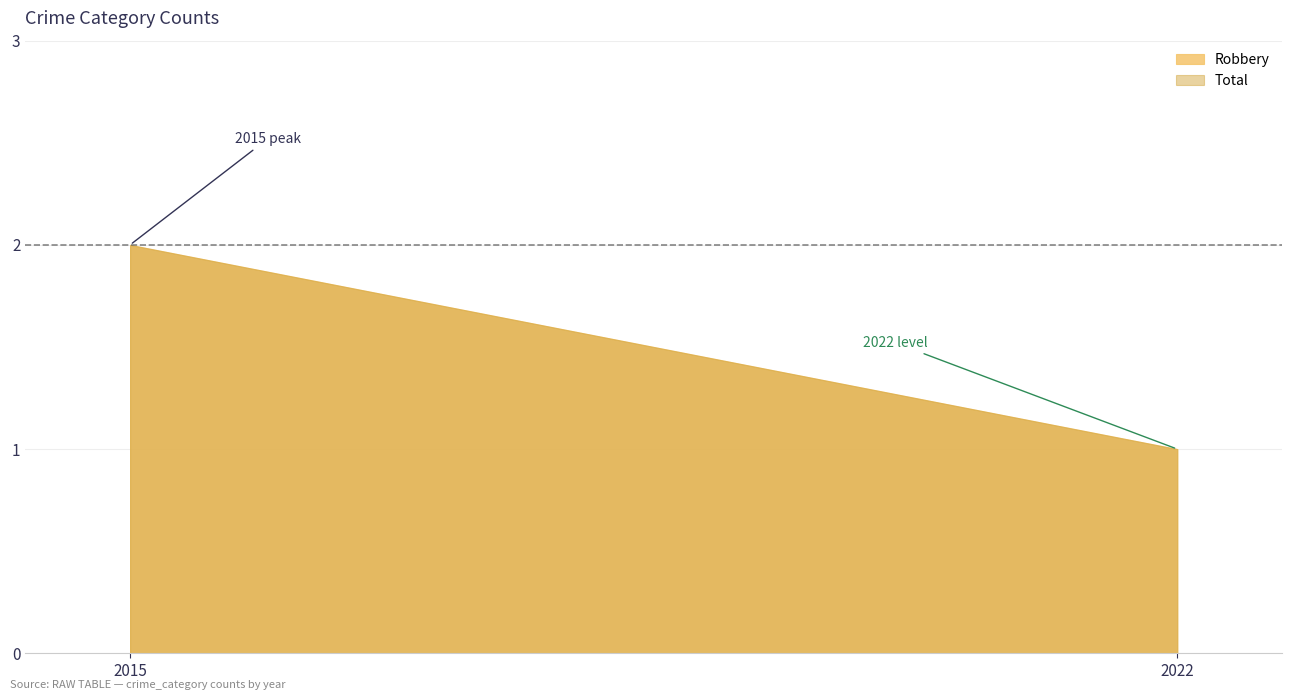

Which label corresponds to the smallest value in the chart?

2022